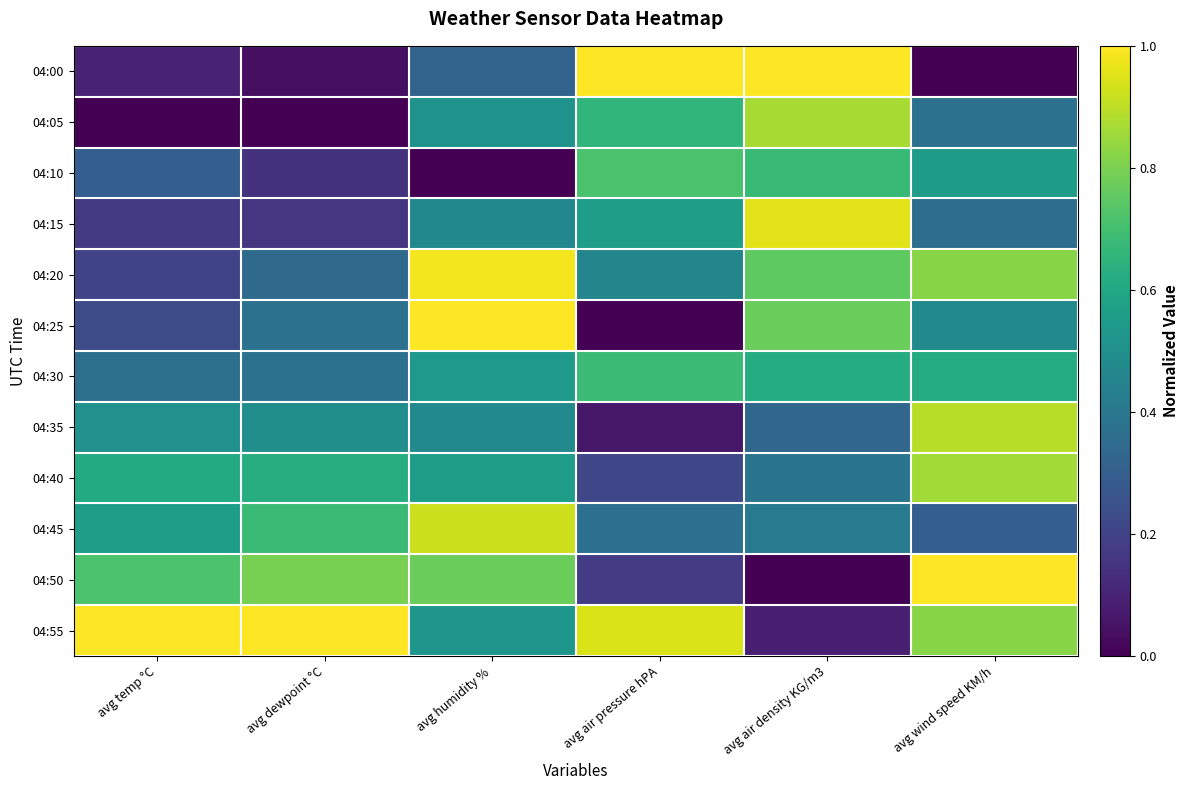

What is the difference between the highest and lowest values at avg wind speed KM/h?

1.0